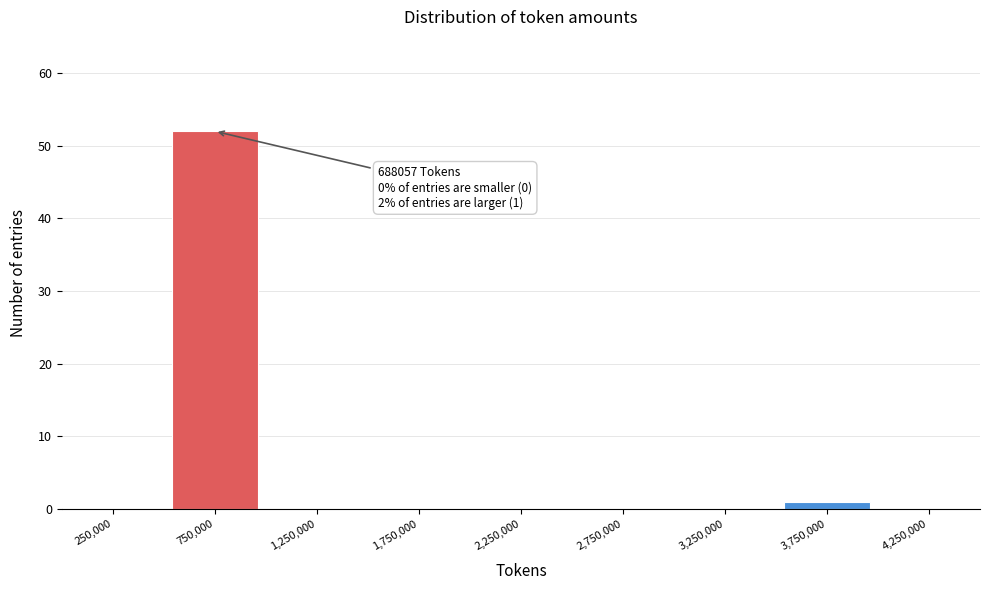

Over which range of the x-axis is the bar tallest?

500000 to 1000000